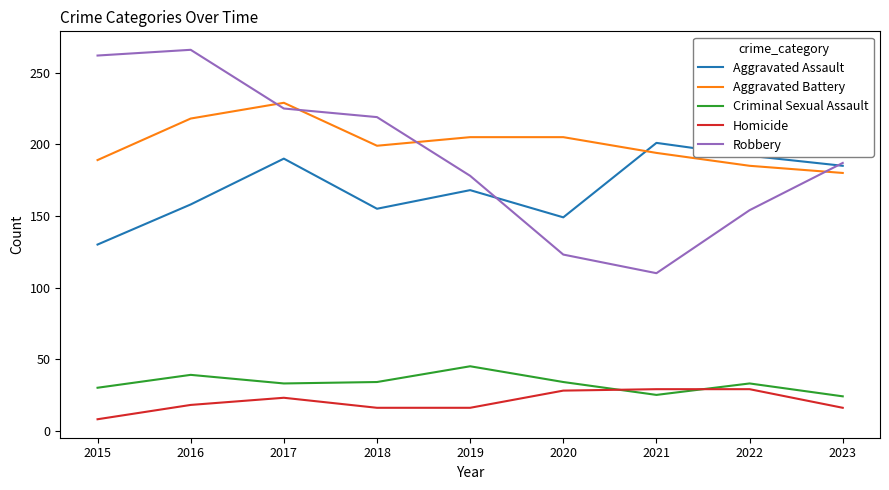

Which series ends up on top after the final intersection of Aggravated Battery and Robbery?

Robbery